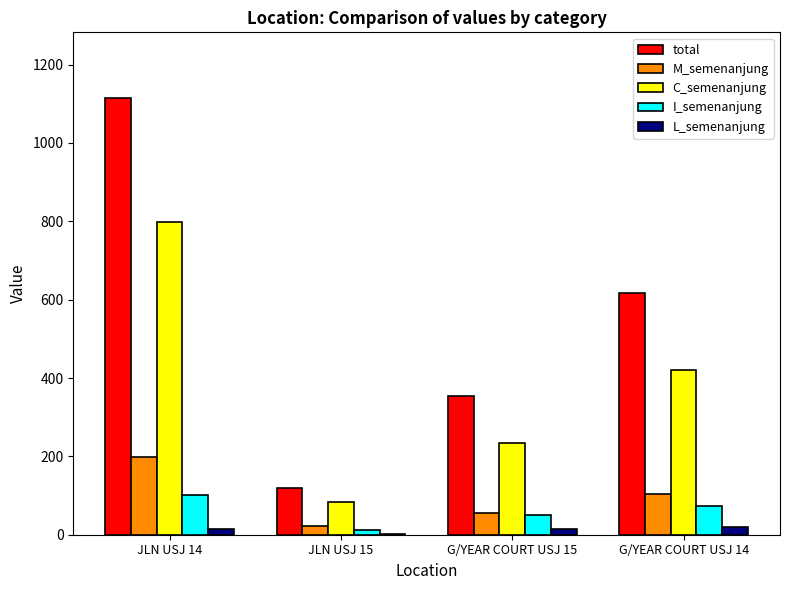

At which label does total reach its peak?

JLN USJ 14